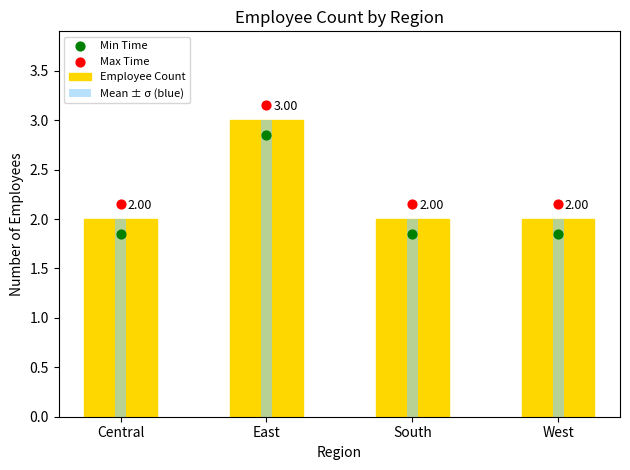

What are all the series names shown in the legend?

Employee Count, Mean ± σ (blue), Min Time, Max Time